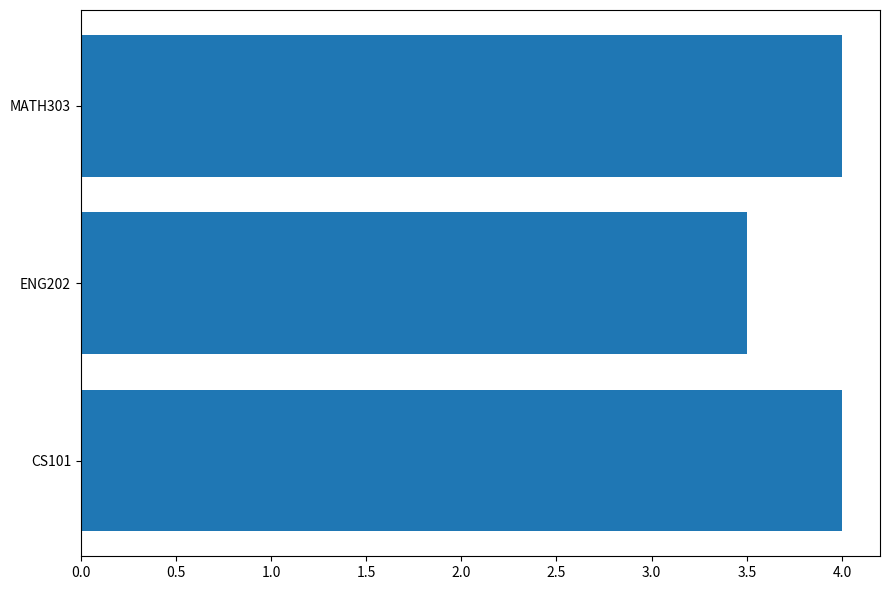

Reading bottom to top, transcribe all the data shown in this chart.

4.0	3.5	4.0